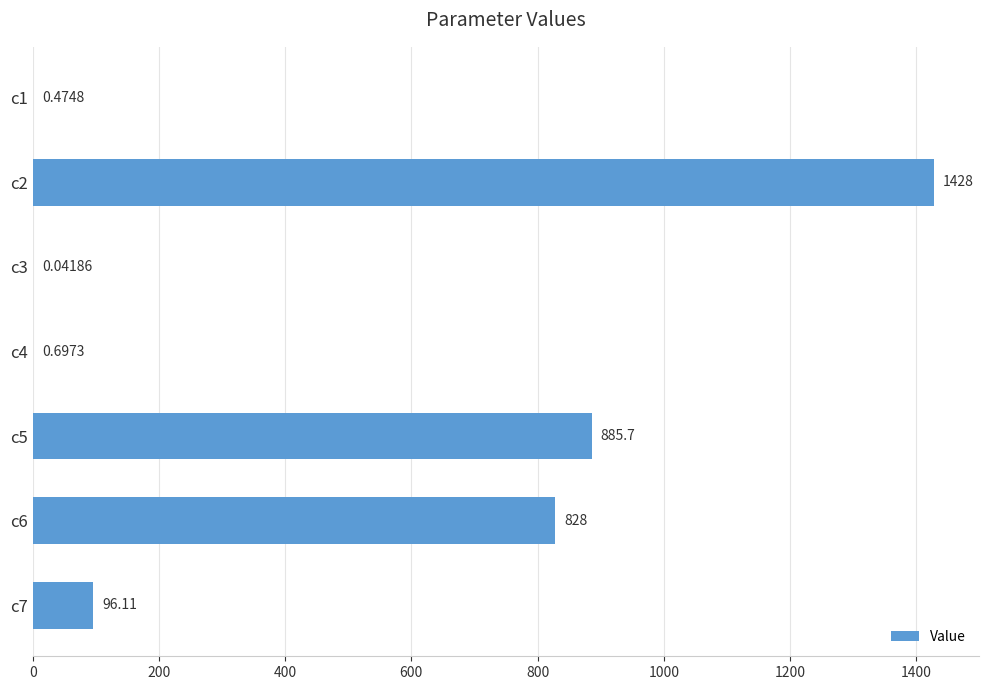

Between c1 and c6, which is larger?

c6